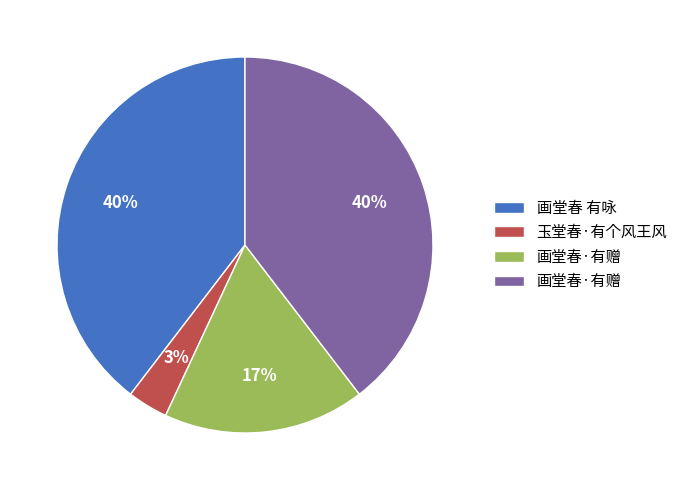

Is there any slice that represents more than half of the pie?

No